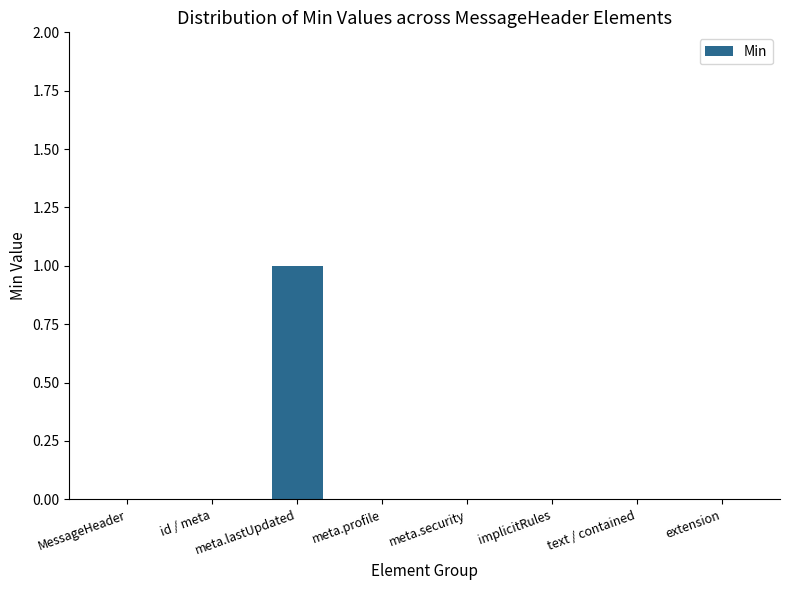

Reading right to left, list all the values displayed in this chart.

0	0	0	0	0	1	0	0